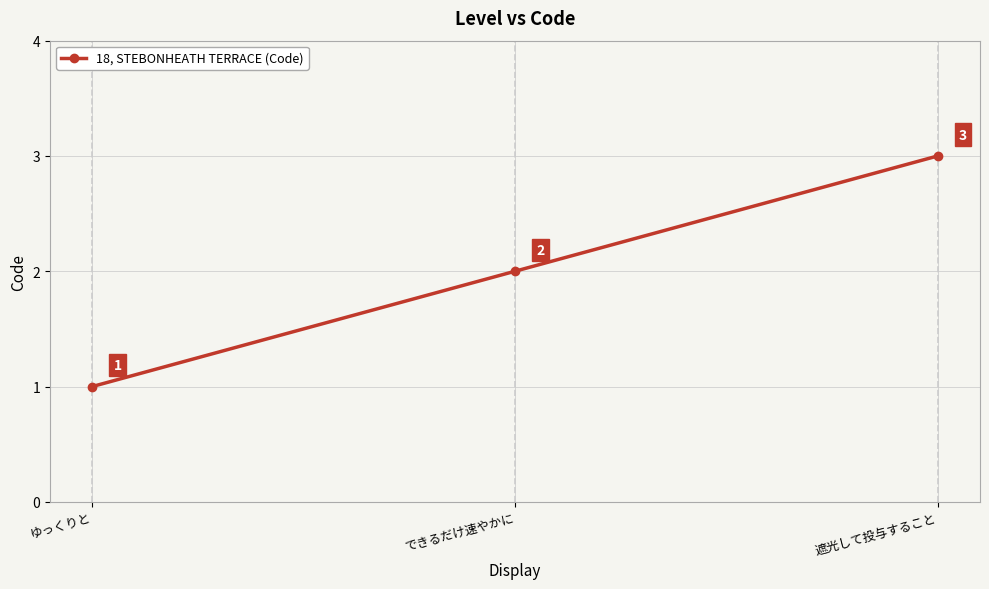

What is the maximum value shown in the chart?

3